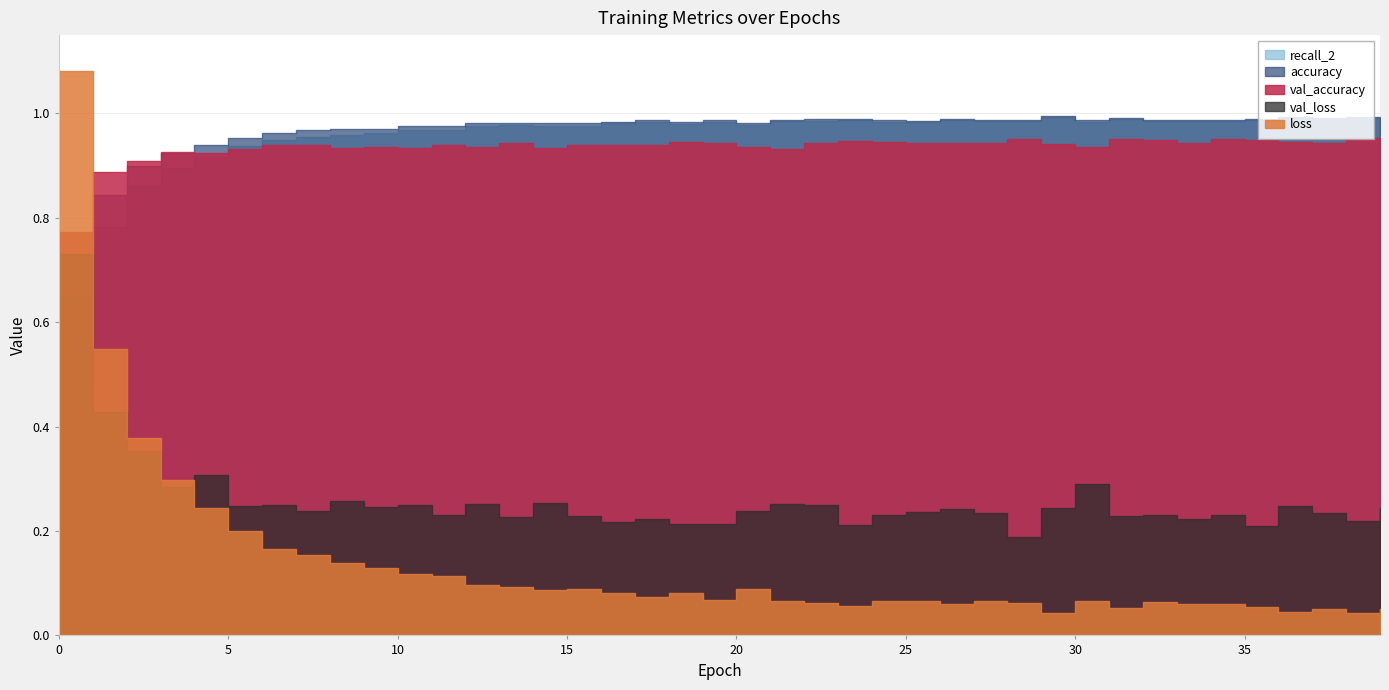

Reading left to right, list all the values displayed in this chart.

loss: 0=1.1	1=0.5	2=0.4	3=0.3	4=0.2	5=0.2	6=0.2	7=0.2	8=0.1	9=0.1	10=0.1	11=0.1	12=0.1	13=0.1	14=0.1	15=0.1	16=0.1	17=0.1	18=0.1	19=0.1	20=0.1	21=0.1	22=0.1	23=0.1	24=0.1	25=0.1	26=0.1	27=0.1	28=0.1	29=0.0	30=0.1	31=0.1	32=0.1	33=0.1	34=0.1	35=0.1	36=0.0	37=0.1	38=0.0	39=0.1
val_loss: 0=0.7	1=0.4	2=0.4	3=0.3	4=0.3	5=0.2	6=0.3	7=0.2	8=0.3	9=0.2	10=0.3	11=0.2	12=0.3	13=0.2	14=0.3	15=0.2	16=0.2	17=0.2	18=0.2	19=0.2	20=0.2	21=0.3	22=0.3	23=0.2	24=0.2	25=0.2	26=0.2	27=0.2	28=0.2	29=0.2	30=0.3	31=0.2	32=0.2	33=0.2	34=0.2	35=0.2	36=0.2	37=0.2	38=0.2	39=0.2
accuracy: 0=0.6	1=0.8	2=0.9	3=0.9	4=0.9	5=1.0	6=1.0	7=1.0	8=1.0	9=1.0	10=1.0	11=1.0	12=1.0	13=1.0	14=1.0	15=1.0	16=1.0	17=1.0	18=1.0	19=1.0	20=1.0	21=1.0	22=1.0	23=1.0	24=1.0	25=1.0	26=1.0	27=1.0	28=1.0	29=1.0	30=1.0	31=1.0	32=1.0	33=1.0	34=1.0	35=1.0	36=1.0	37=1.0	38=1.0	39=1.0
val_accuracy: 0=0.8	1=0.9	2=0.9	3=0.9	4=0.9	5=0.9	6=0.9	7=0.9	8=0.9	9=0.9	10=0.9	11=0.9	12=0.9	13=0.9	14=0.9	15=0.9	16=0.9	17=0.9	18=0.9	19=0.9	20=0.9	21=0.9	22=0.9	23=0.9	24=0.9	25=0.9	26=0.9	27=0.9	28=1.0	29=0.9	30=0.9	31=1.0	32=0.9	33=0.9	34=1.0	35=0.9	36=0.9	37=0.9	38=1.0	39=0.9
recall_2: 0=0.5	1=0.8	2=0.9	3=0.9	4=0.9	5=0.9	6=0.9	7=1.0	8=1.0	9=1.0	10=1.0	11=1.0	12=1.0	13=1.0	14=1.0	15=1.0	16=1.0	17=1.0	18=1.0	19=1.0	20=1.0	21=1.0	22=1.0	23=1.0	24=1.0	25=1.0	26=1.0	27=1.0	28=1.0	29=1.0	30=1.0	31=1.0	32=1.0	33=1.0	34=1.0	35=1.0	36=1.0	37=1.0	38=1.0	39=1.0